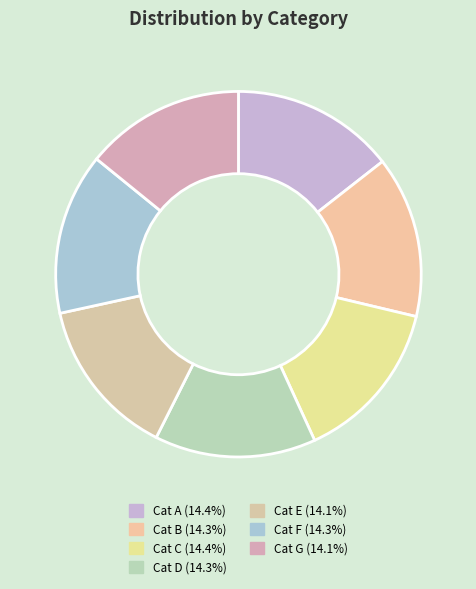

To the nearest percent, what is the average slice percentage?

14%